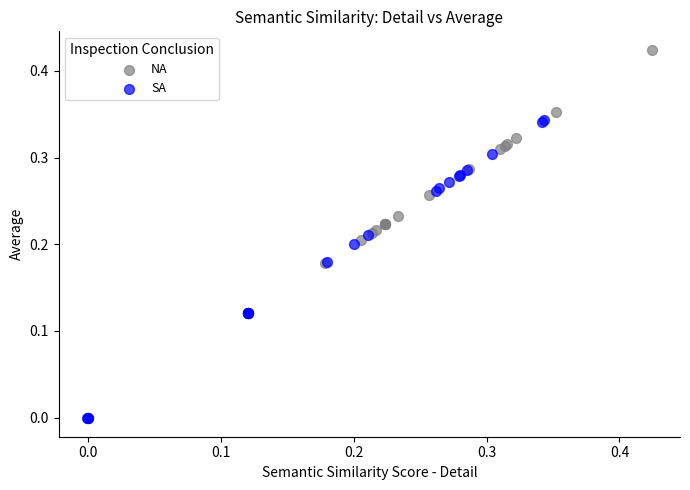

Which series contains the highest Y value?

NA